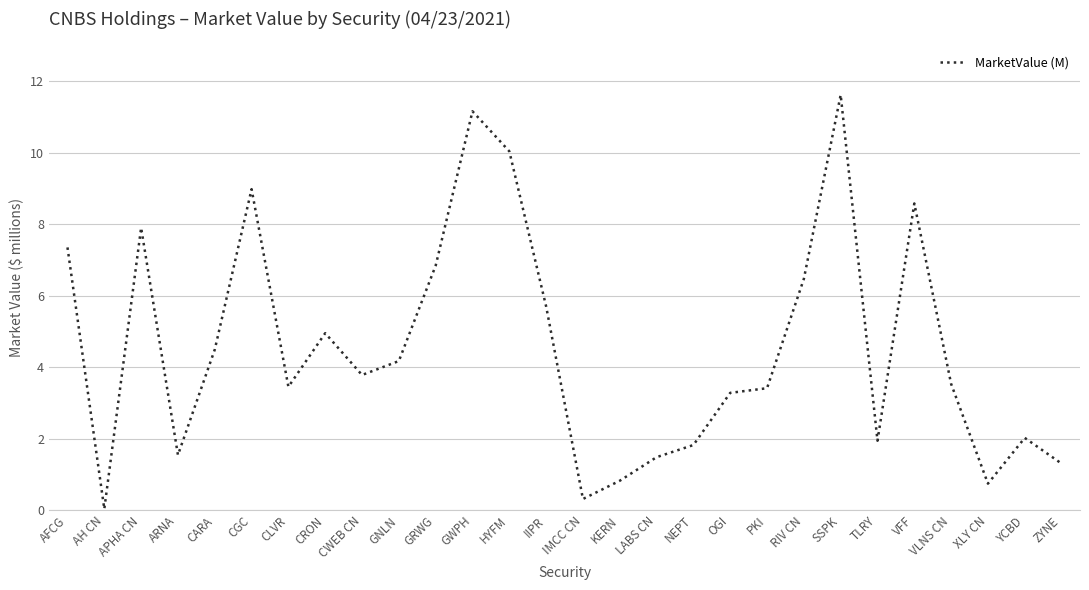

What position from the left is IIPR?

14